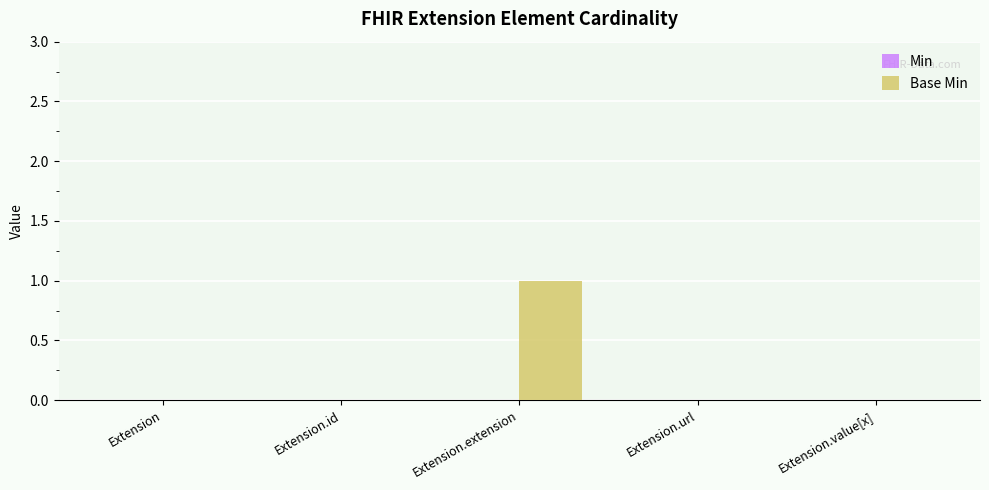

Which label corresponds to the largest value in the chart?

Extension.extension